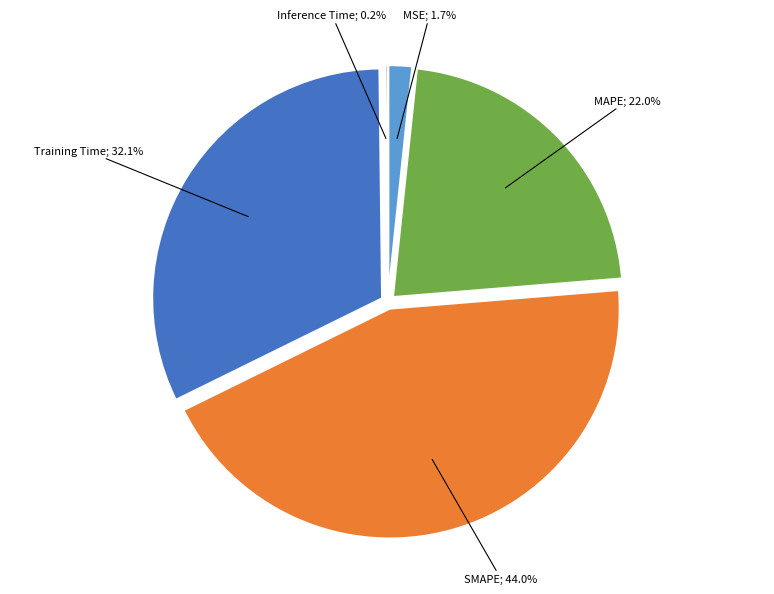

Is there any slice that represents more than half of the pie?

No